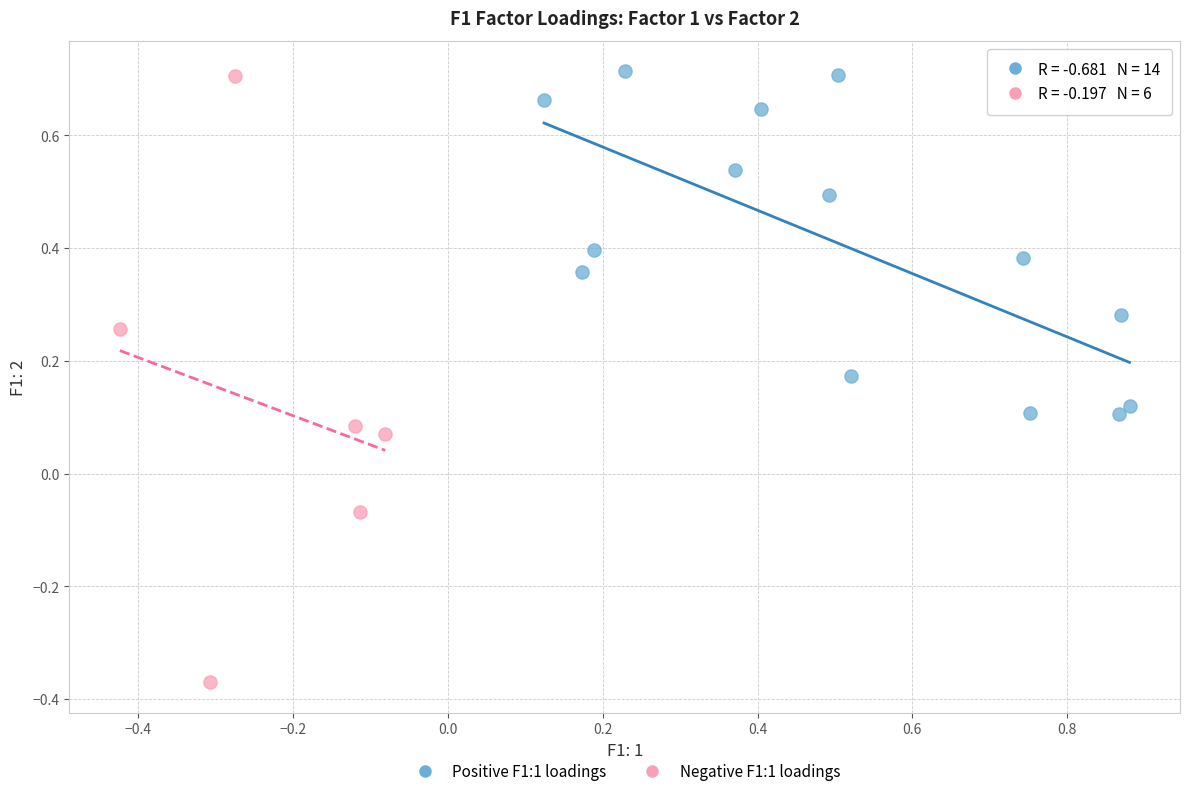

Which series has the largest Y range (max minus min)?

Negative F1:1 loadings